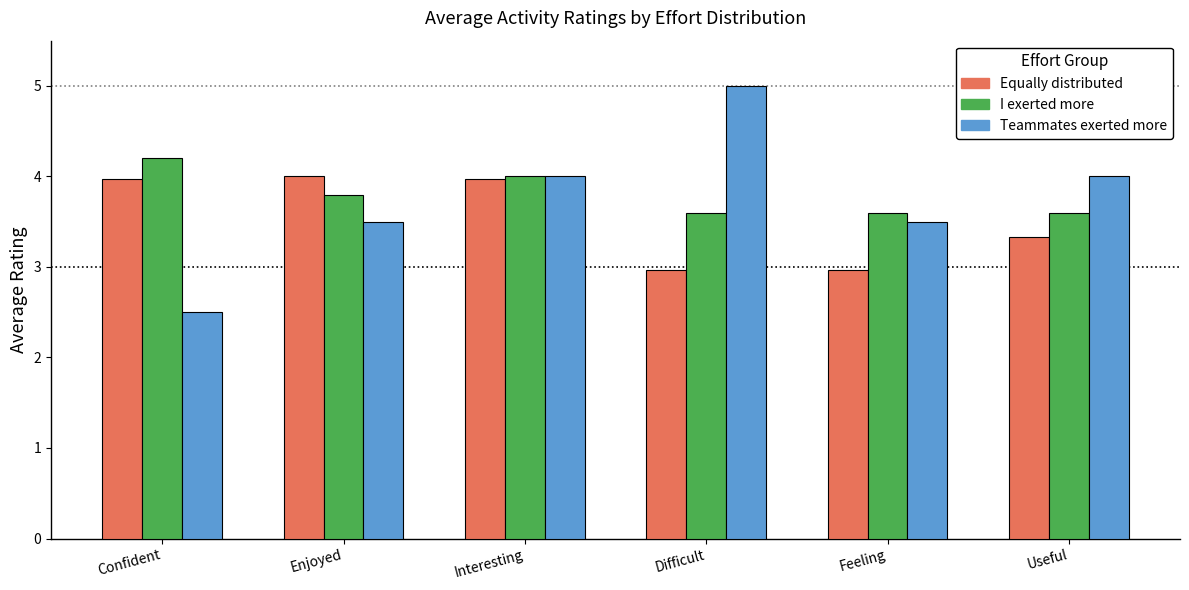

Reading left to right, extract all data points from this chart.

Equally distributed: Confident=4.0	Enjoyed=4.0	Interesting=4.0	Difficult=3.0	Feeling=3.0	Useful=3.3
I exerted more: Confident=4.2	Enjoyed=3.8	Interesting=4.0	Difficult=3.6	Feeling=3.6	Useful=3.6
Teammates exerted more: Confident=2.5	Enjoyed=3.5	Interesting=4.0	Difficult=5.0	Feeling=3.5	Useful=4.0